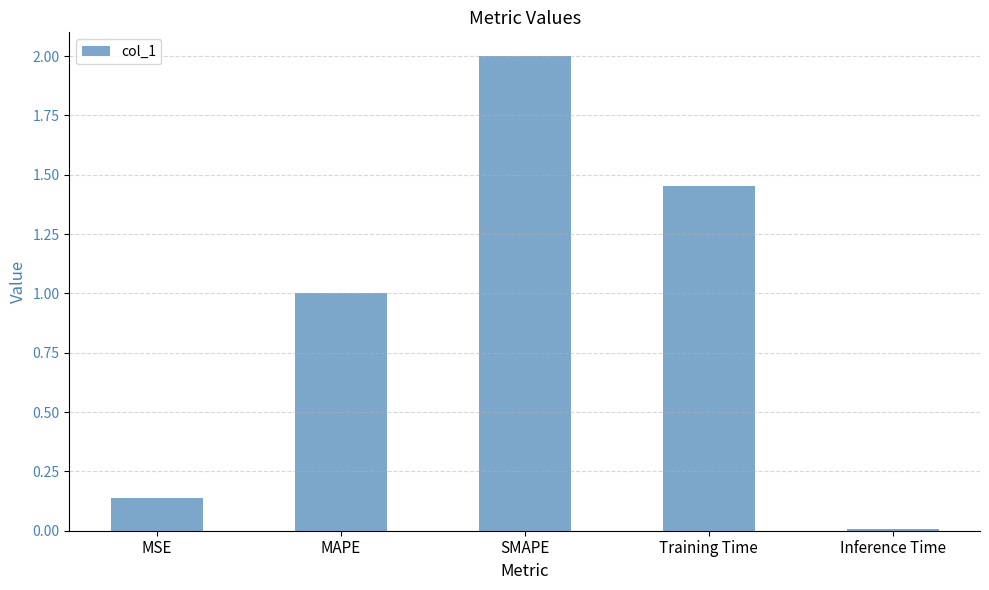

What is the change in value from MSE to SMAPE?

+1.9